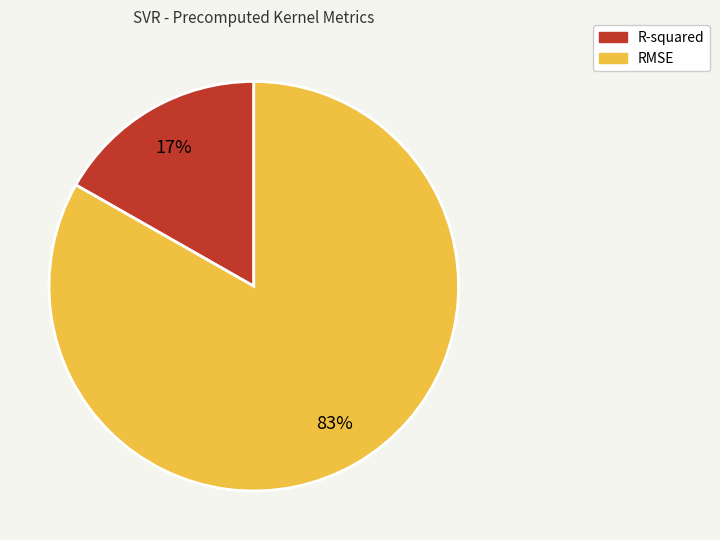

Which category has the smallest portion of the pie?

R-squared